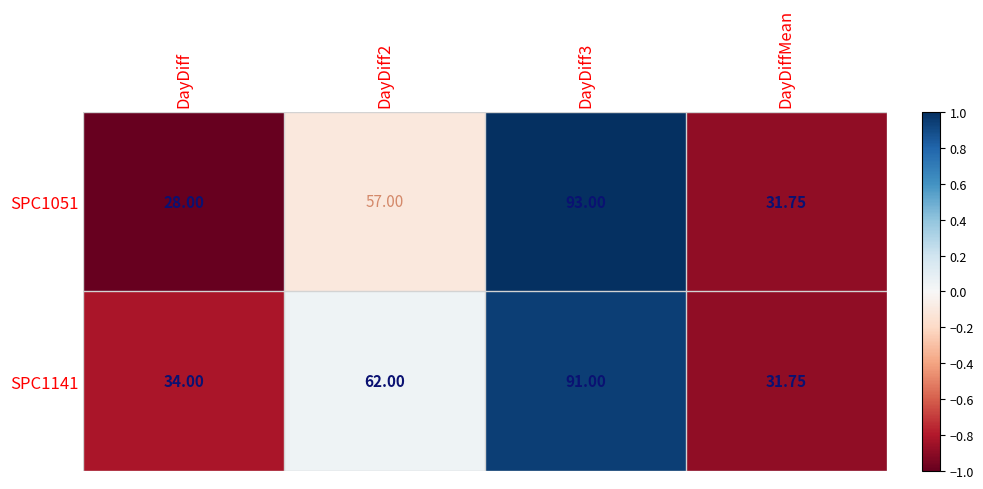

How many series are shown in this chart?

2